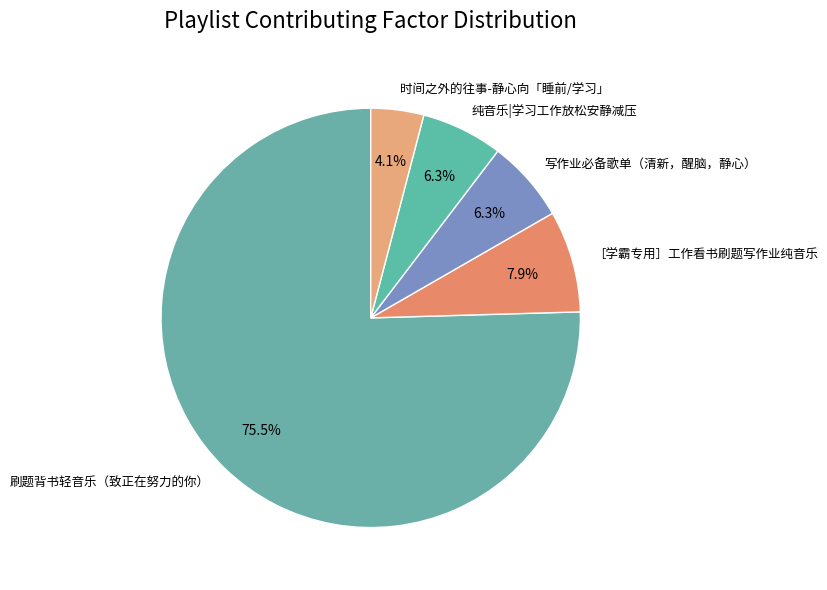

Between 刷题背书轻音乐（致正在努力的你） and 纯音乐|学习工作放松安静减压, which is larger?

刷题背书轻音乐（致正在努力的你）